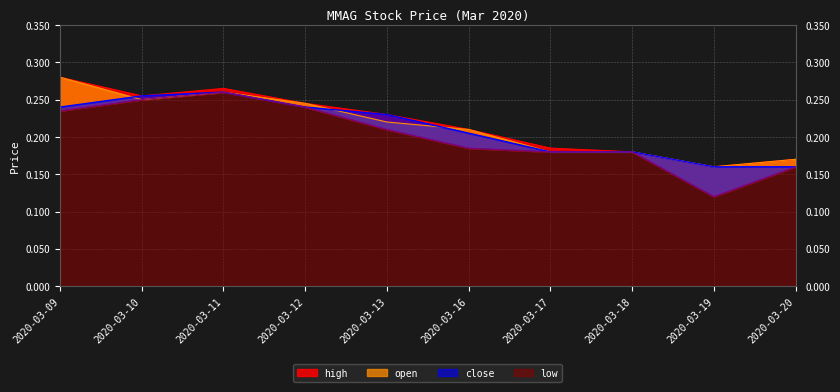

True or false: open has a value of 0.2 at 2020-03-20.

True